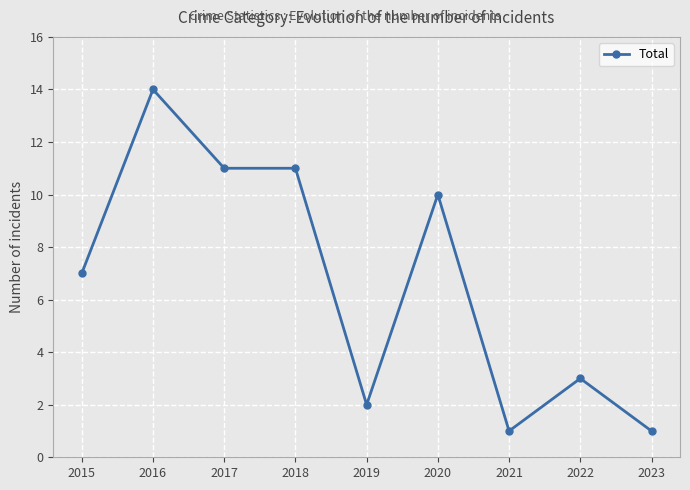

What value does the data have at 2017?

11